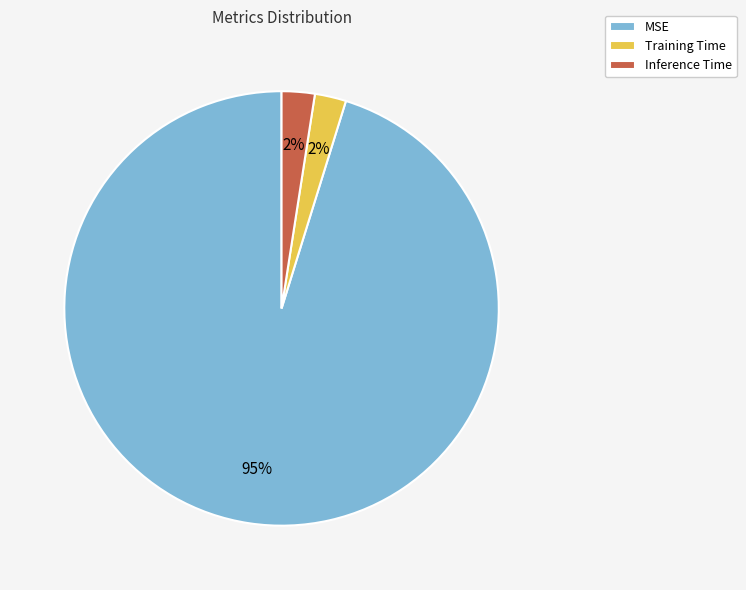

The Inference Time slice represents 2% of the pie. True or false?

True